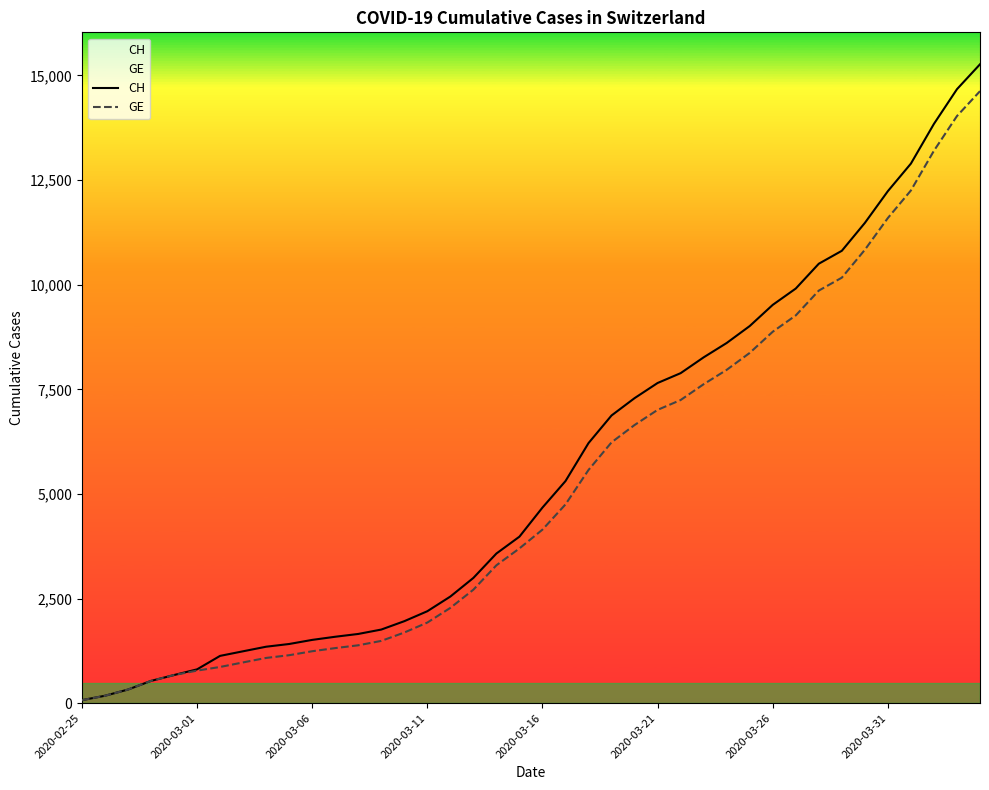

What position from the right is 28?

12